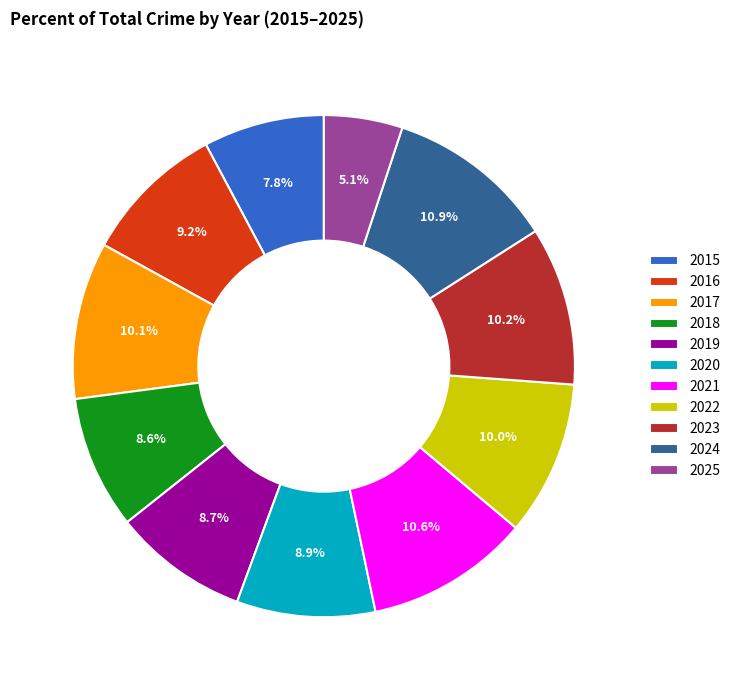

The 2019 slice represents 1% of the pie. True or false?

False